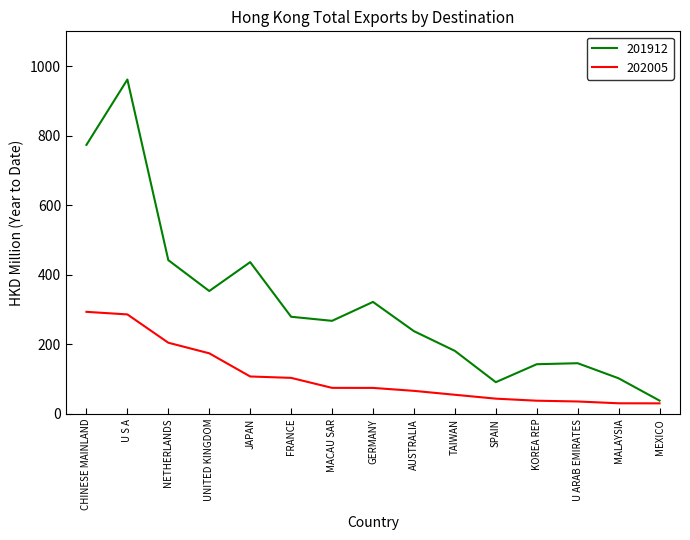

At JAPAN, list the series in order from largest to smallest.

201912, 202005